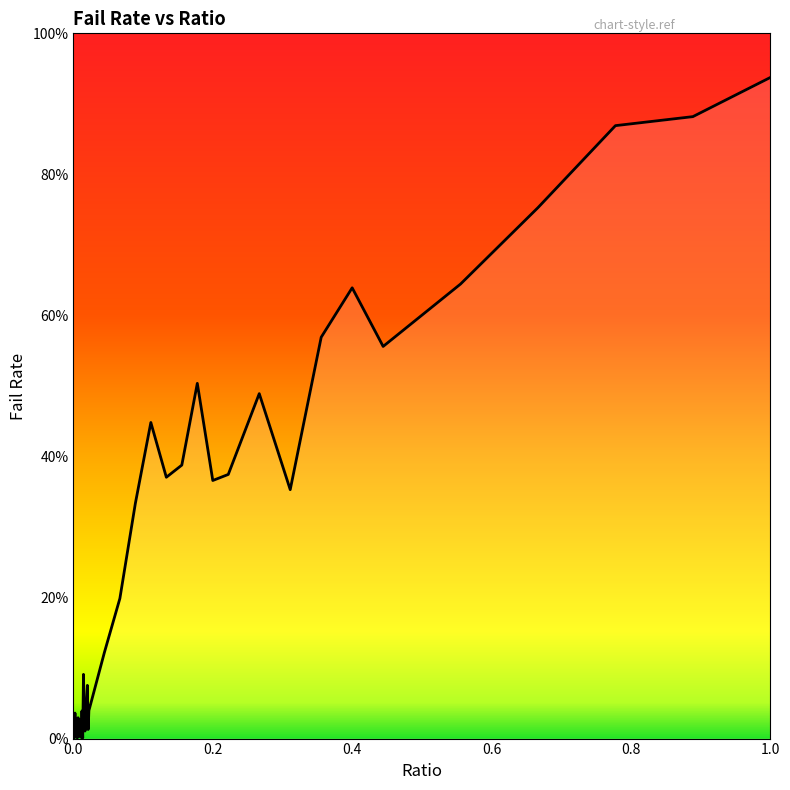

Is this an area chart (filled region under the line)?

Yes